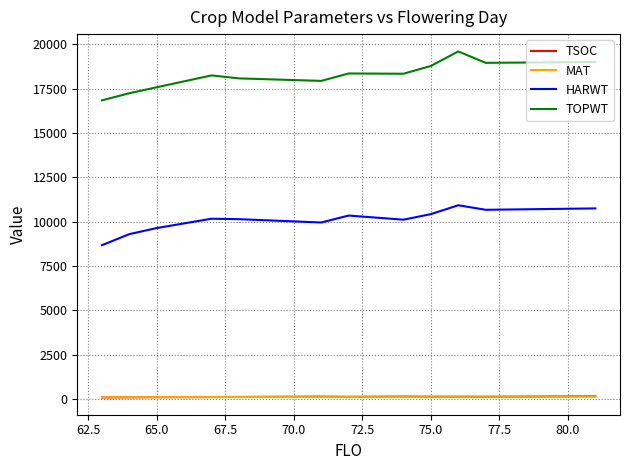

True or false: TOPWT and HARWT cross at least once.

False